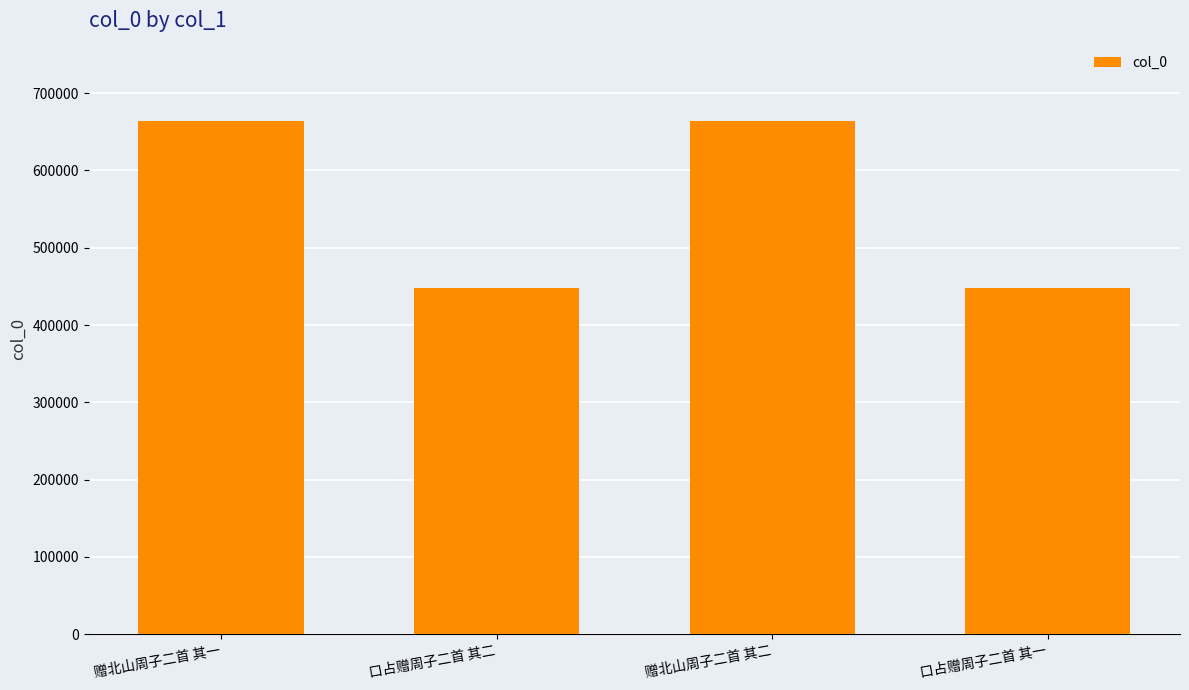

What is the sum of the values at 赠北山周子二首 其二 and 赠北山周子二首 其一?

1328769